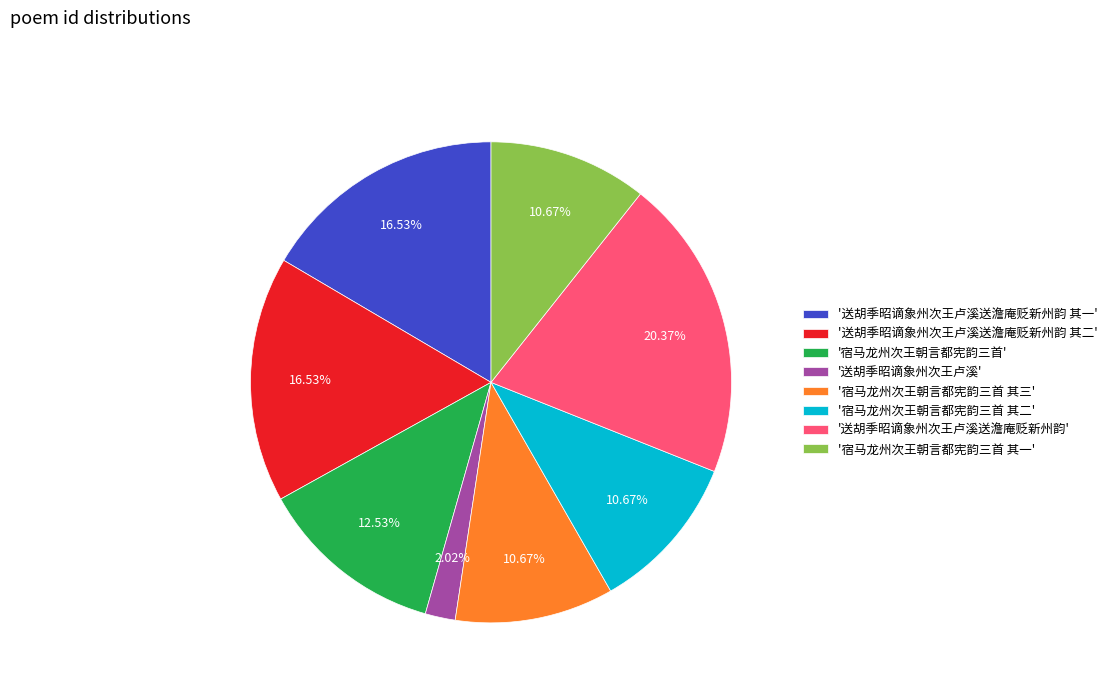

Is '送胡季昭谪象州次王卢溪' the majority of the pie?

No